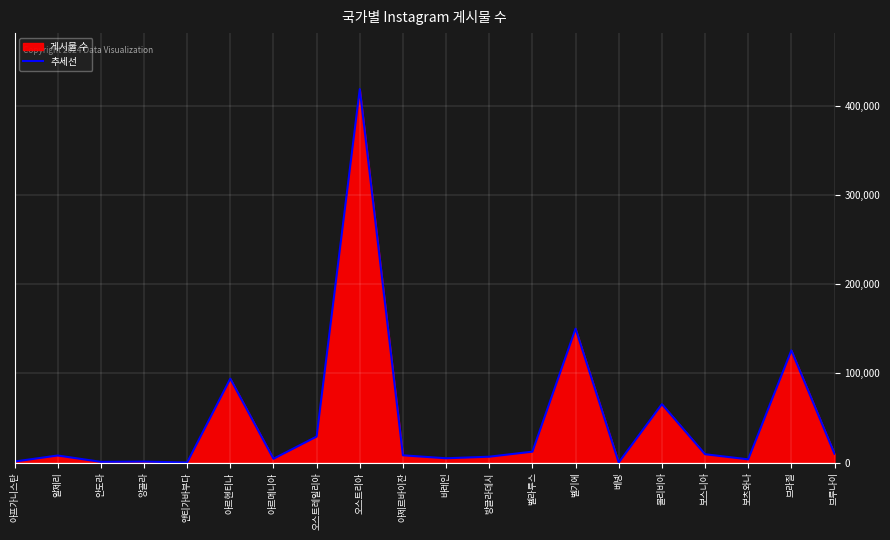

What is the sum of all values?

952678